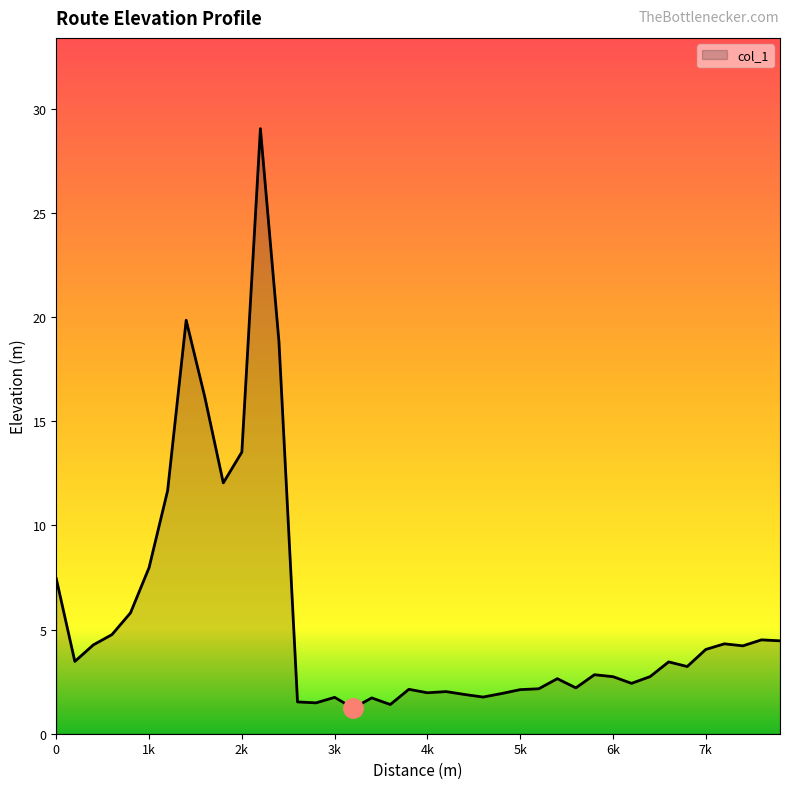

What is the maximum value shown in the chart?

29.1